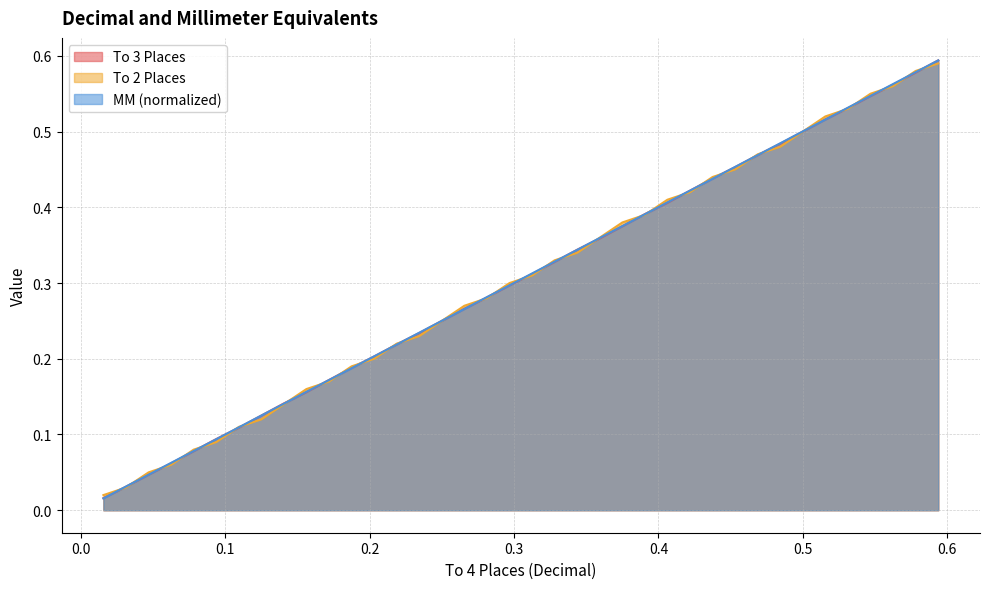

What is the greatest value displayed?

0.6